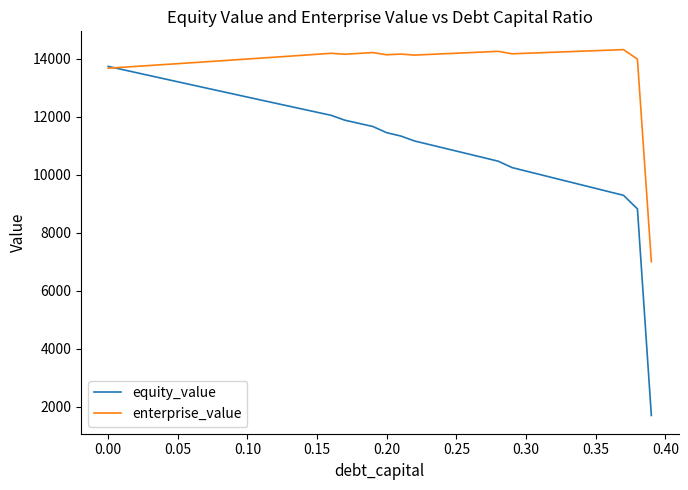

Which series has the widest spread of values?

equity_value